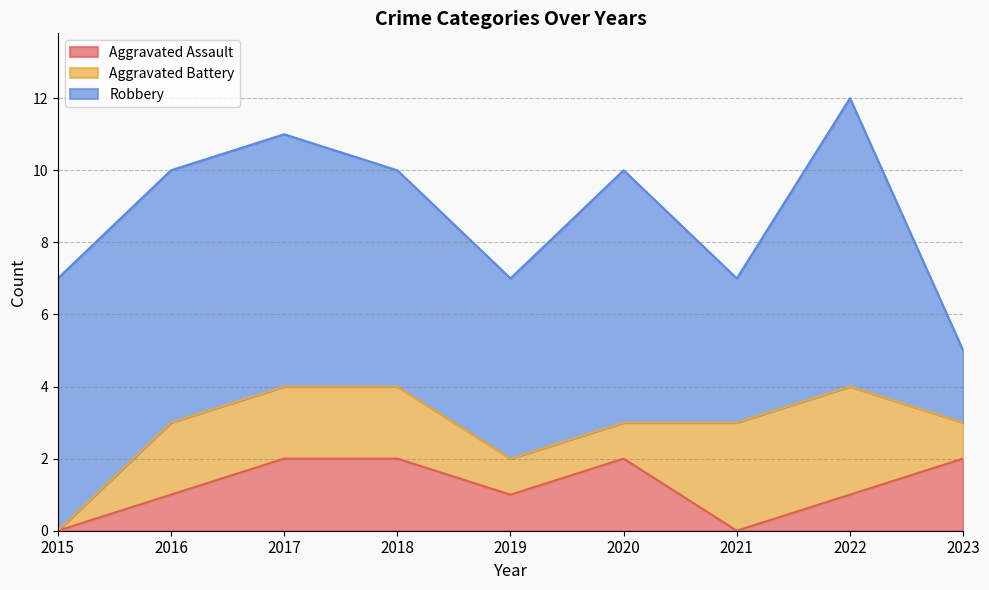

Reading left to right, extract all data points from this chart.

Aggravated Assault: 0	1	2	2	1	2	0	1	2
Aggravated Battery: 0	2	2	2	1	1	3	3	1
Robbery: 7	7	7	6	5	7	4	8	2